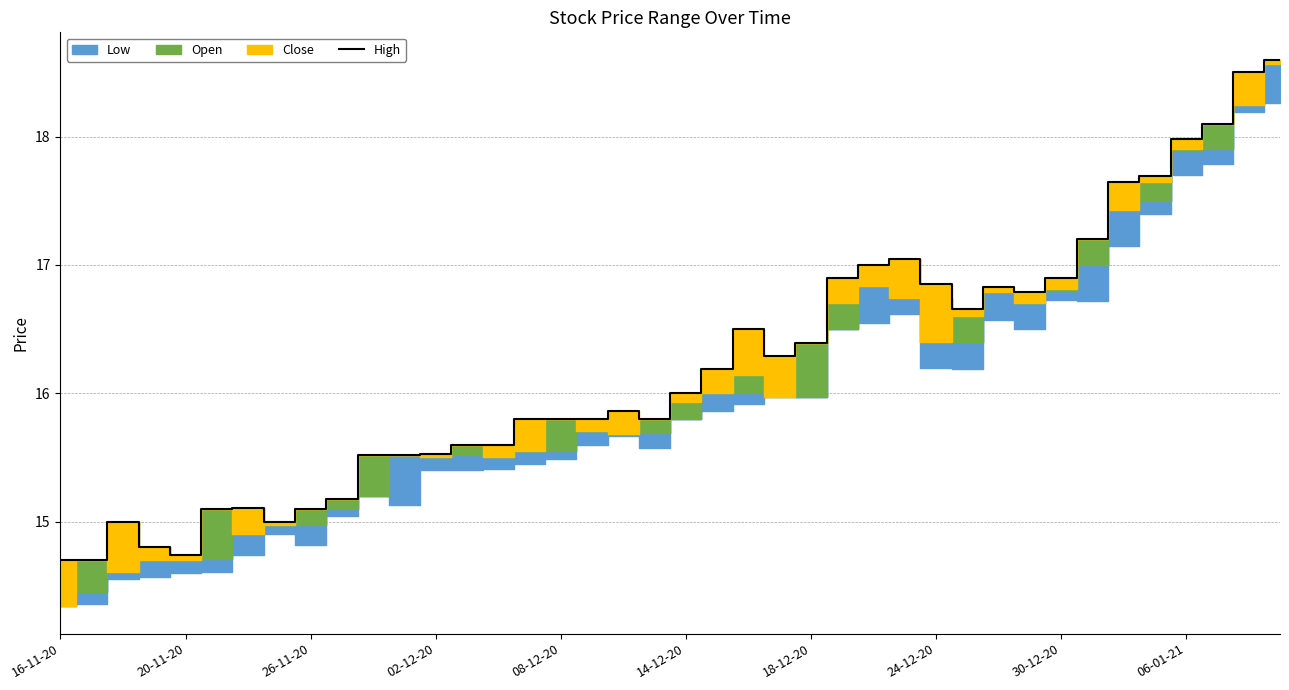

Reading left to right, extract all data points from this chart.

14.7	14.7	15.0	14.8	14.7	15.1	15.1	15.0	15.1	15.2	15.5	15.5	15.5	15.6	15.6	15.8	15.8	15.8	15.9	15.8	16.0	16.2	16.5	16.3	16.4	16.9	17.0	17.1	16.9	16.7	16.8	16.8	16.9	17.2	17.6	17.7	18.0	18.1	18.5	18.6